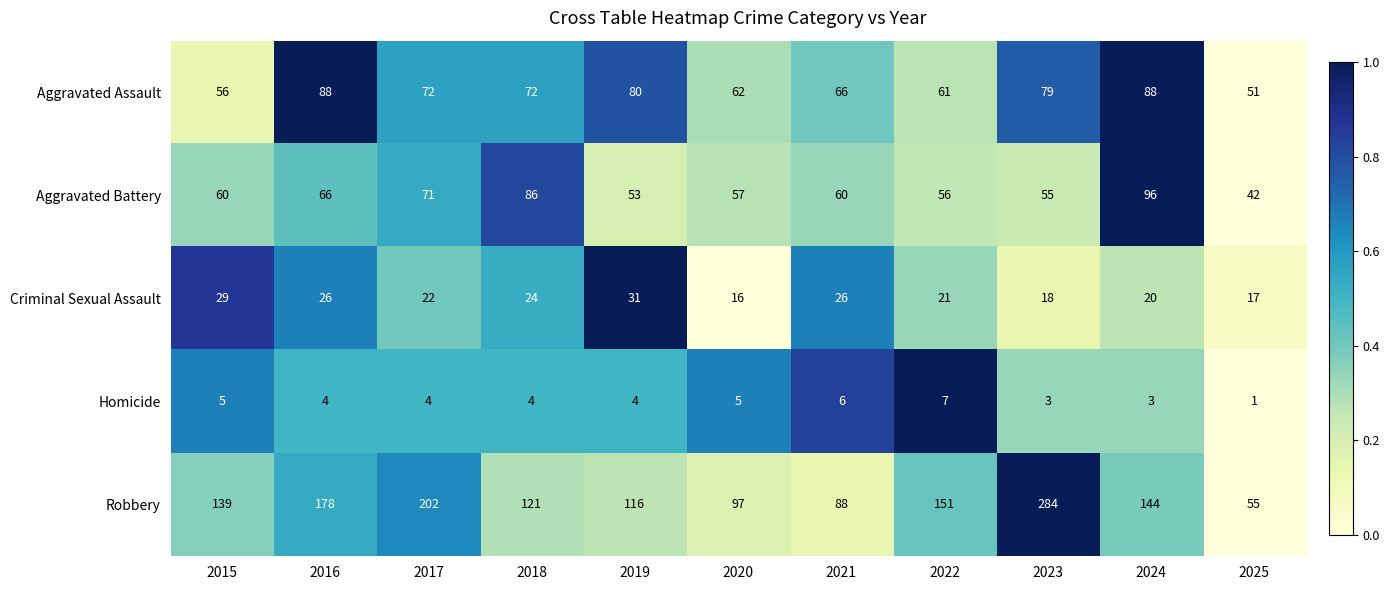

At which category is the sum across all series the highest?

2023